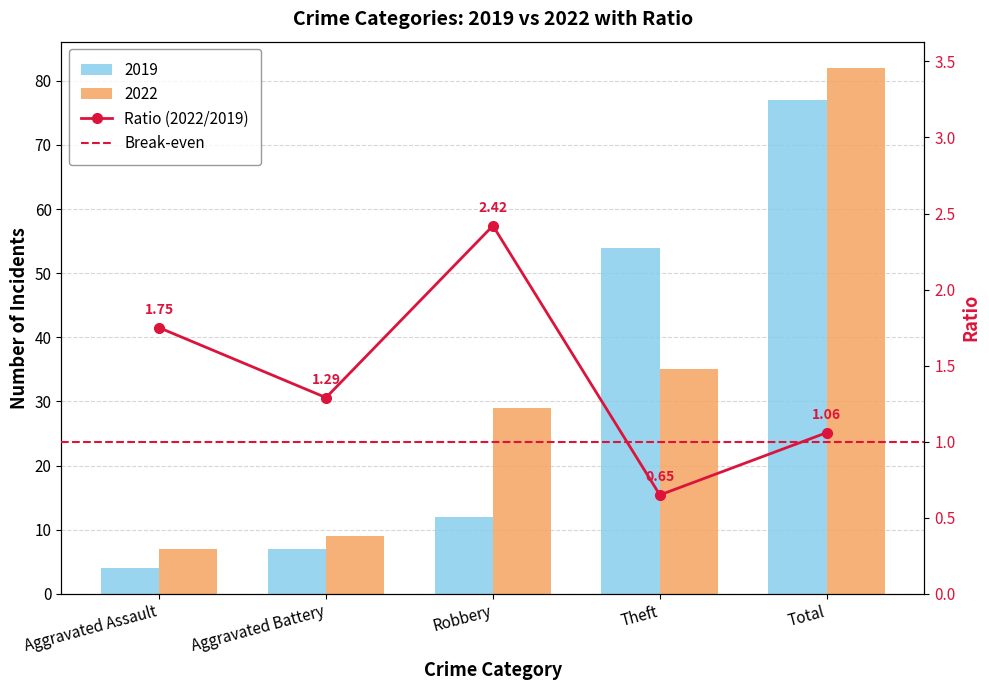

What is the label of the 2nd bar from the right?

Theft